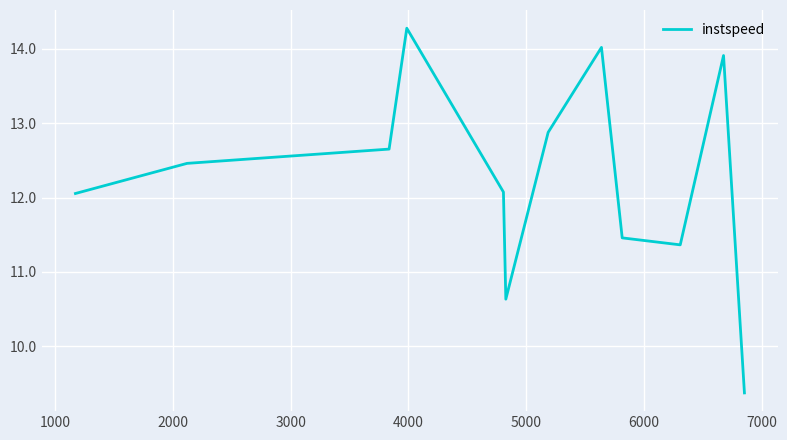

What is the greatest value displayed?

14.3